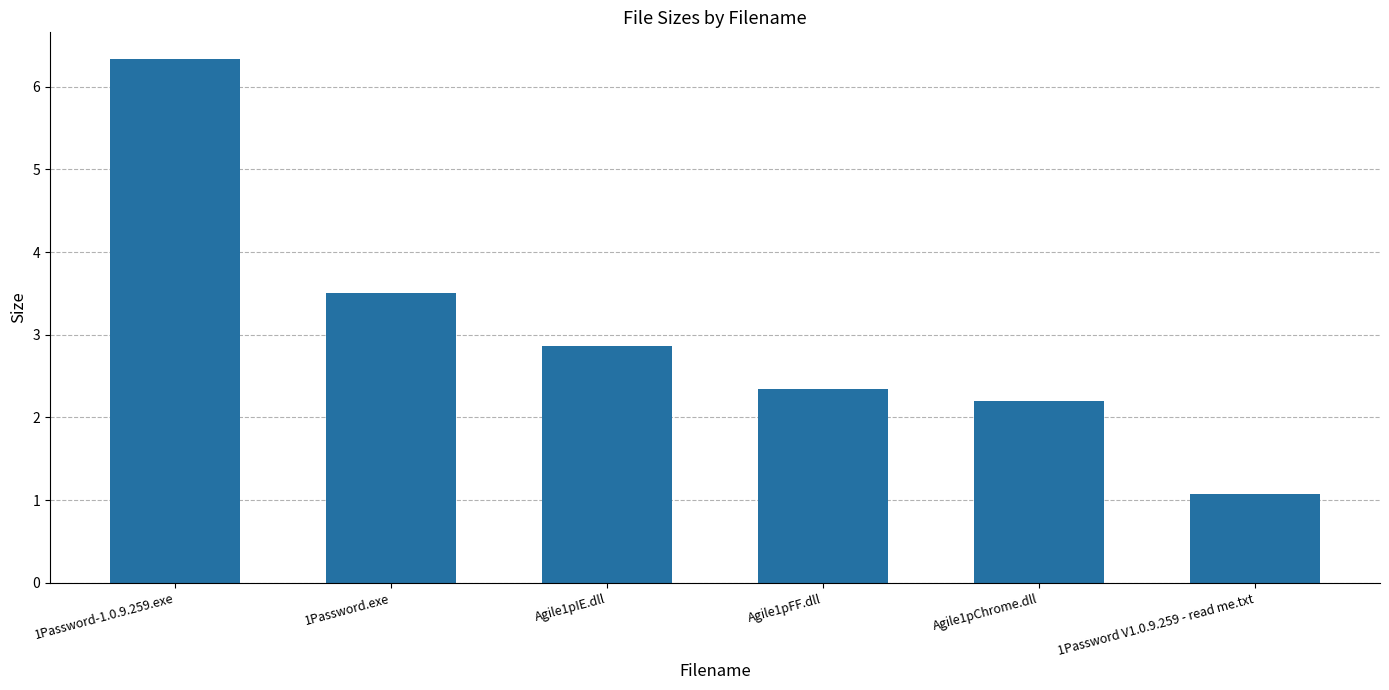

Reading left to right, transcribe all the data shown in this chart.

6.3	3.5	2.9	2.3	2.2	1.1